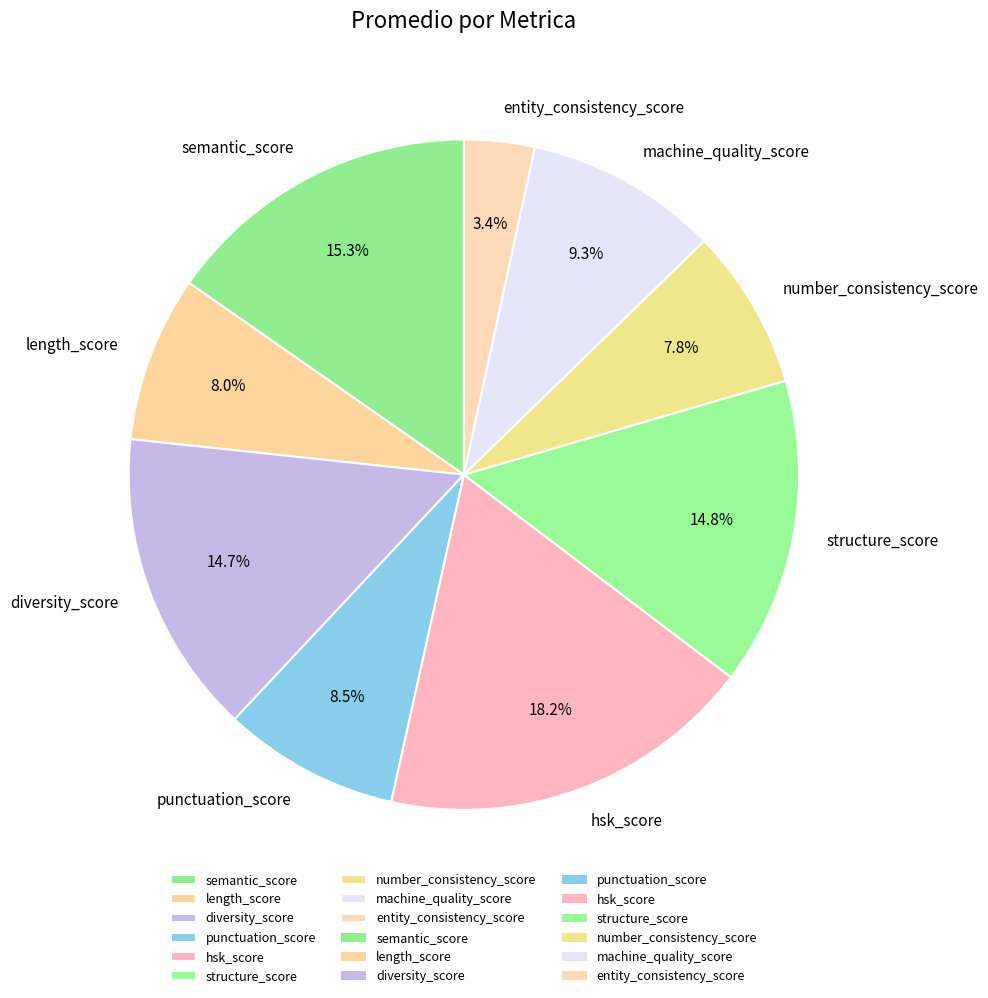

To the nearest percent, what is the average slice percentage?

11%